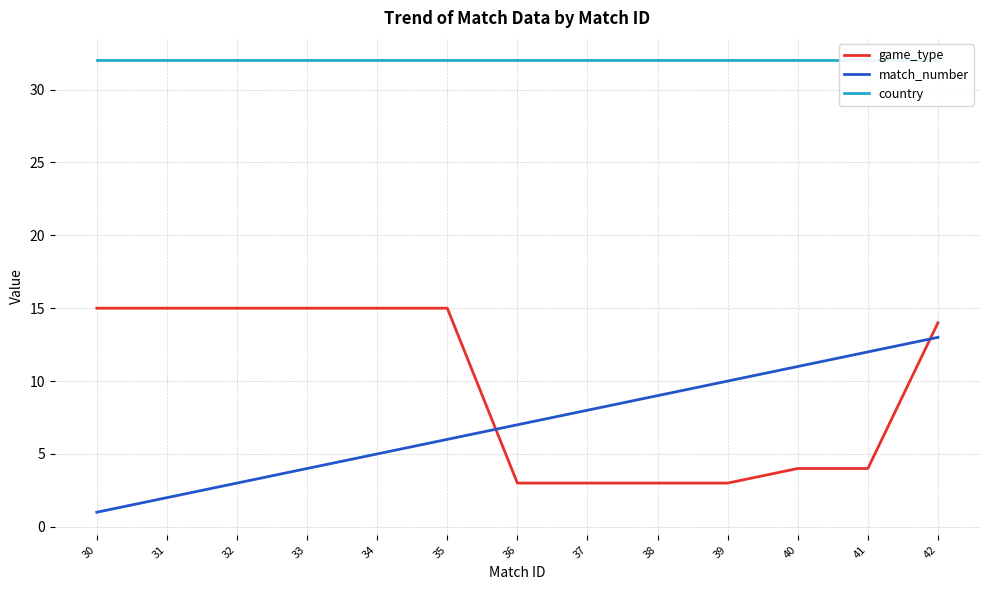

Is this an area chart (filled region under the line)?

No